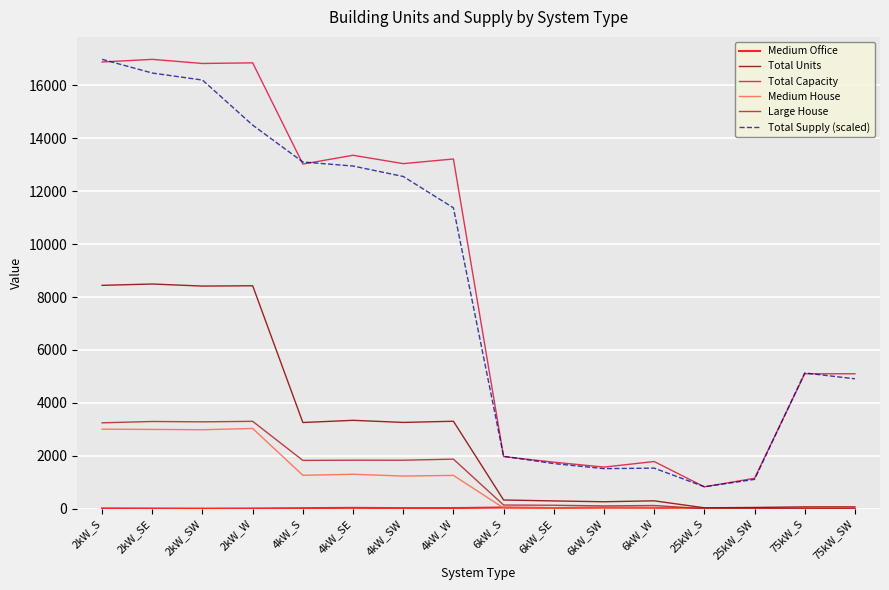

Is the value of Total Capacity at 2kW_S greater than the value of Medium House at 2kW_SW?

Yes